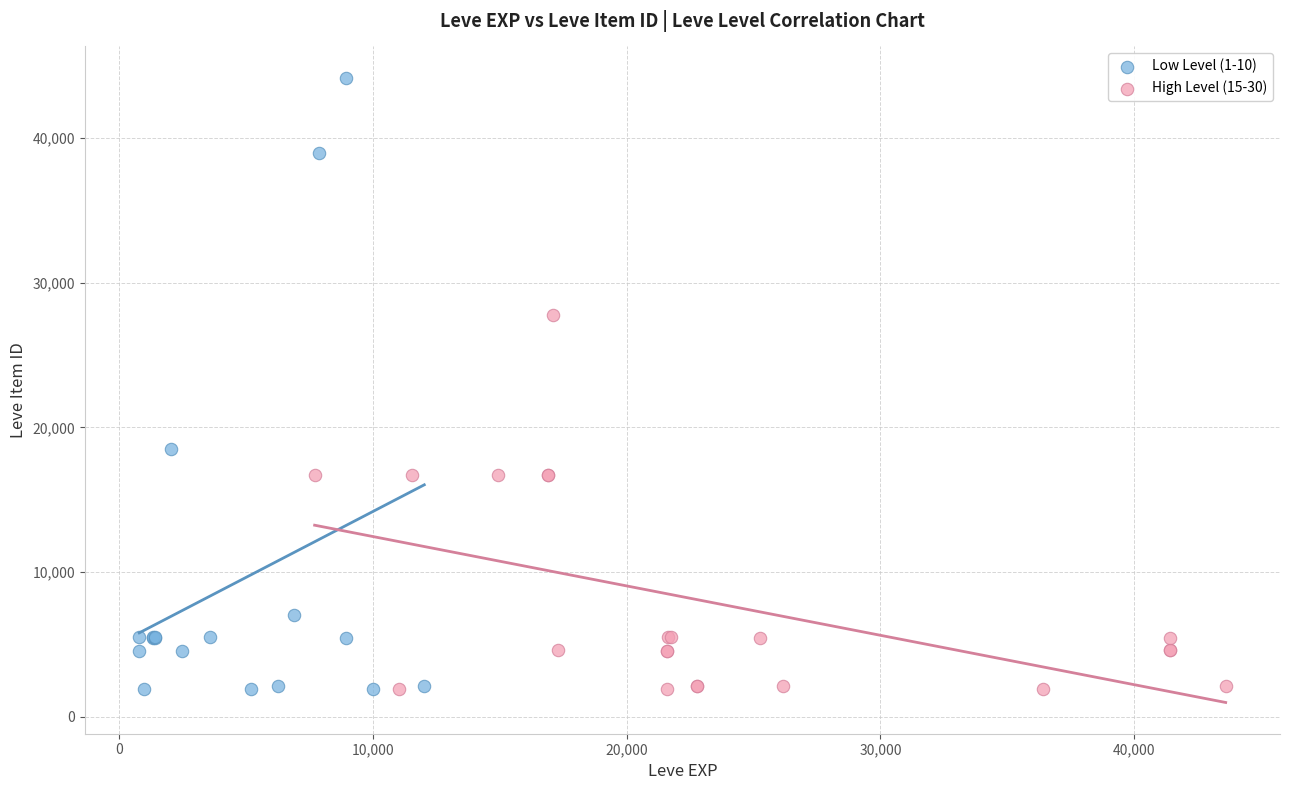

Which series reaches the maximum Y coordinate?

Low Level (1-10)